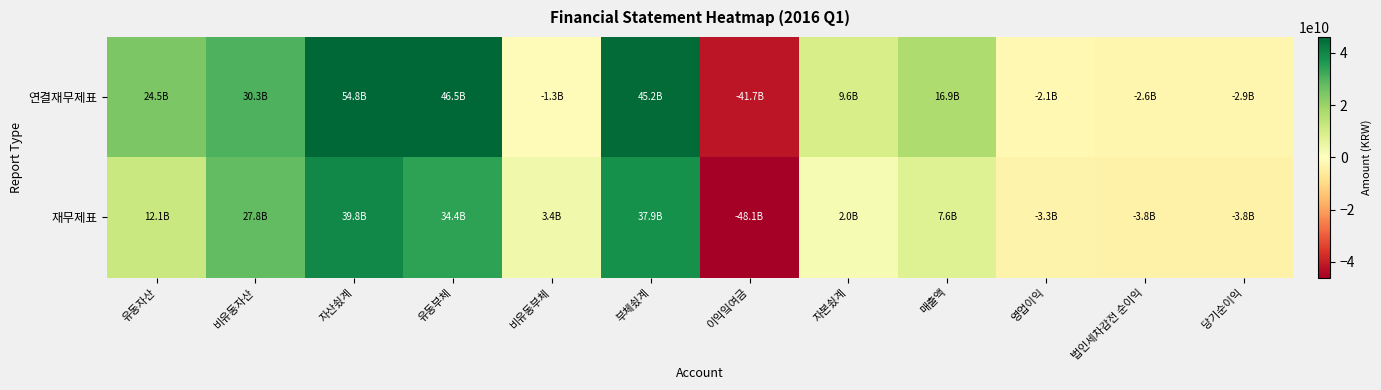

Reading left to right, list all the values displayed in this chart.

연결재무제표: 유동자산=24473864972	비유동자산=30303646007	자산쇴계=54777510979	유동부체=46497923495	비유동부체=-1335062889	부체쇴계=45162860606	이익잌여금=-41732287560	자본쇴계=9614650373	매출액=16909481155	영업이익=-2133107589	법인세차감전 순이익=-2563332144	당기순이익=-2872577631
재무제표: 유동자산=12070541735	비유동자산=27759824902	자산쇴계=39830366637	유동부체=34433789070	비유동부체=3424937111	부체쇴계=37858726181	이익잌여금=-48104662191	자본쇴계=1971640456	매출액=7626610812	영업이익=-3333833311	법인세차감전 순이익=-3825477584	당기순이익=-3825477584